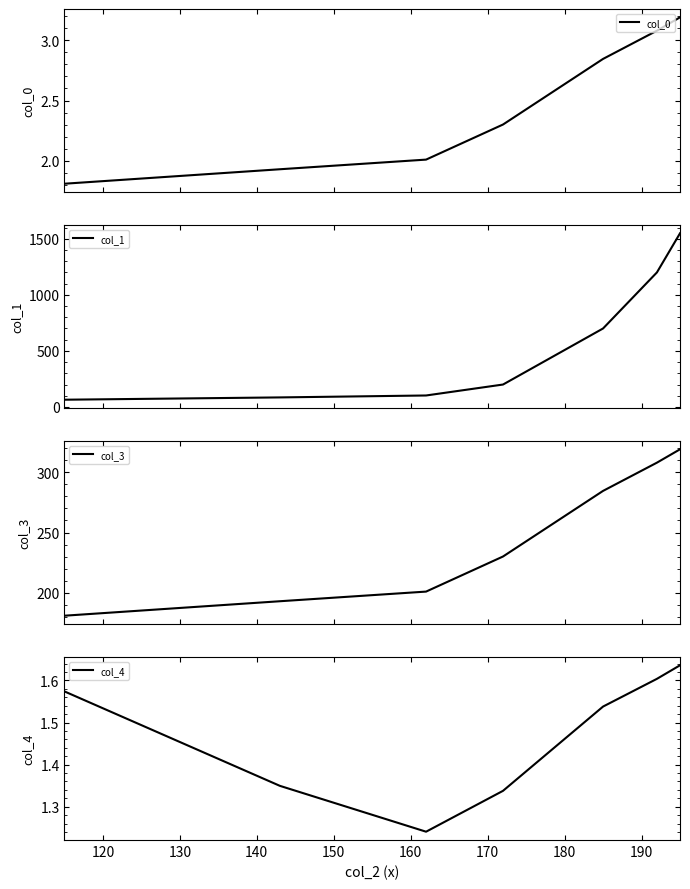

How many series are shown in this chart?

4